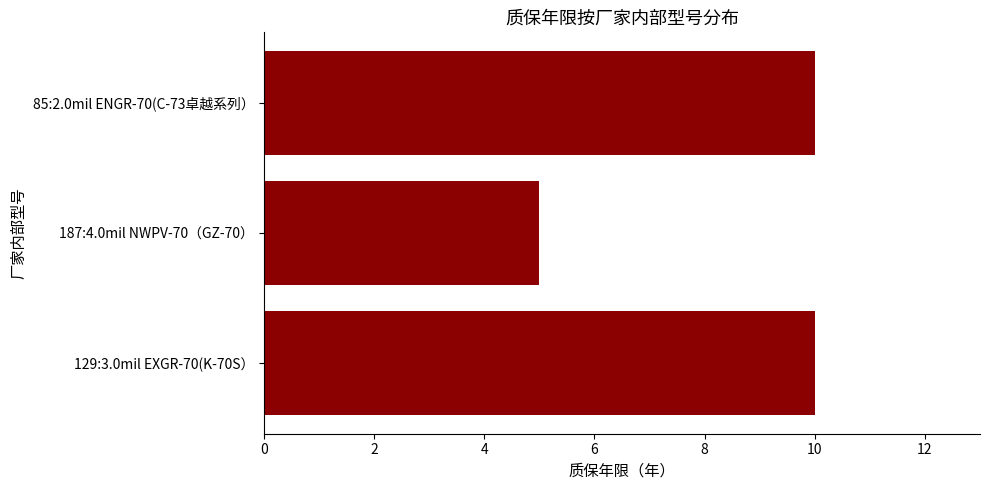

The chart shows a value of 14 at 129:3.0mil EXGR-70(K-70S）. True or false?

False